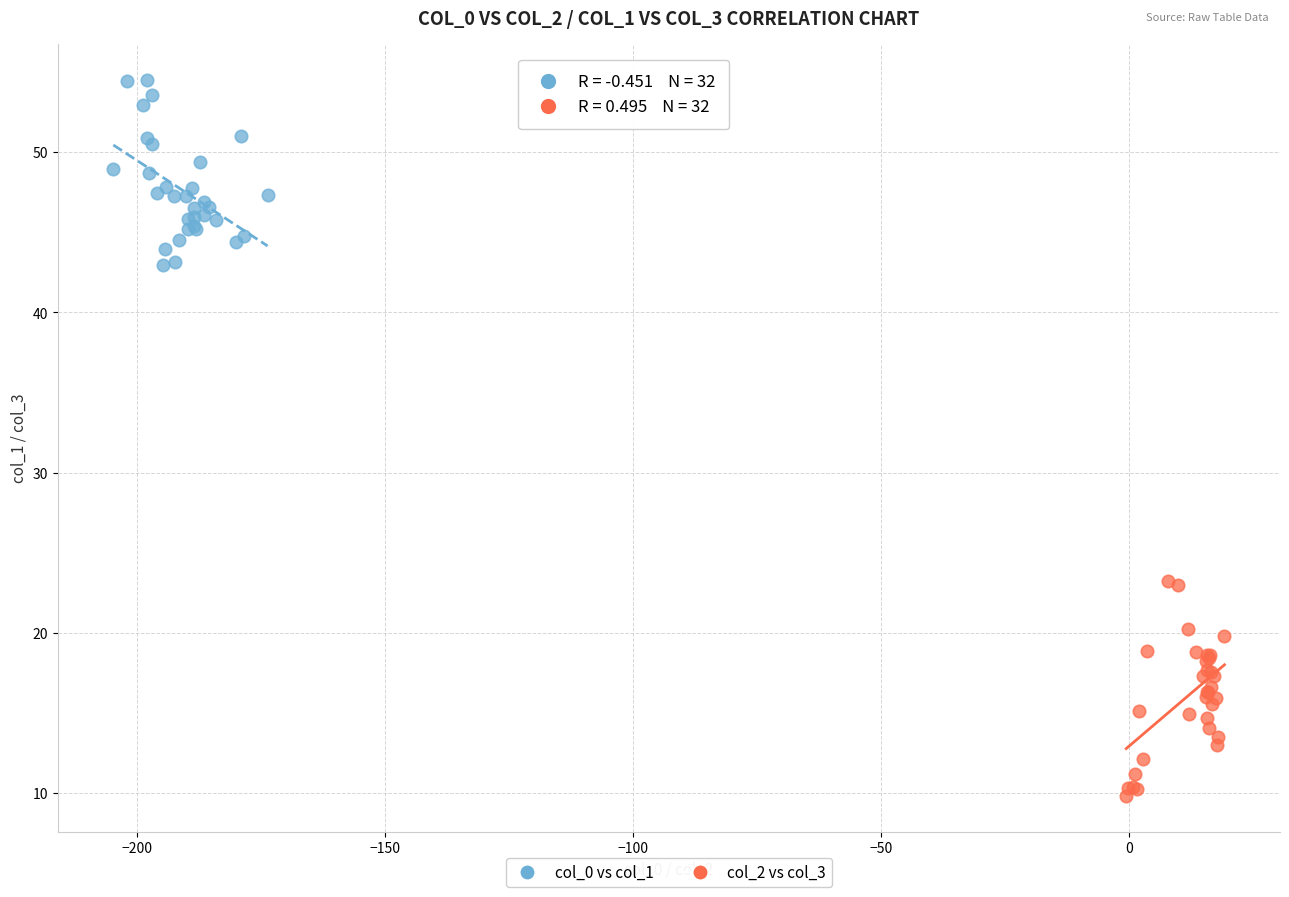

Which series contains the lowest Y value?

col_2 vs col_3